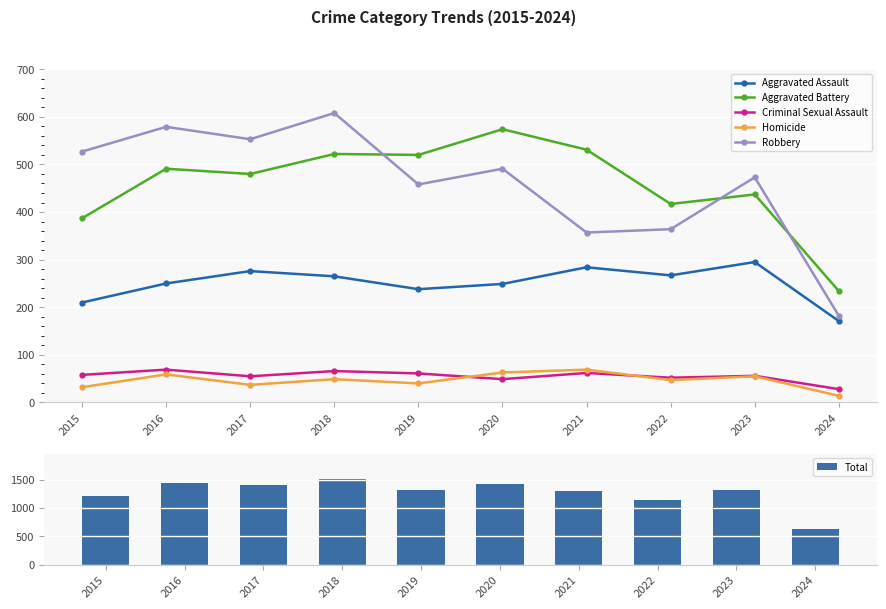

Is it true that Homicide equals 14 at 2024?

True